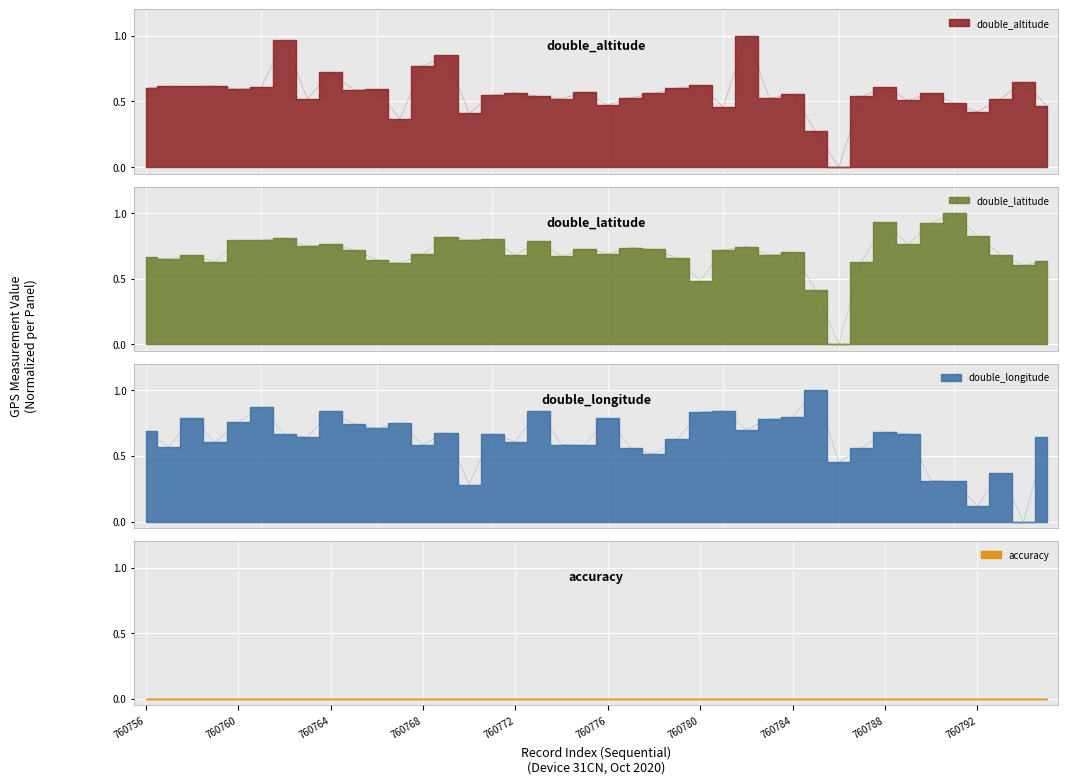

Rank the categories by double_altitude value from highest to lowest.

760782, 760762, 760769, 760768, 760764, 760794, 760780, 760759, 760757, 760758, 760788, 760761, 760779, 760756, 760760, 760766, 760765, 760775, 760772, 760790, 760778, 760784, 760771, 760773, 760787, 760777, 760783, 760774, 760763, 760793, 760789, 760791, 760776, 760795, 760781, 760792, 760770, 760767, 760785, 760786